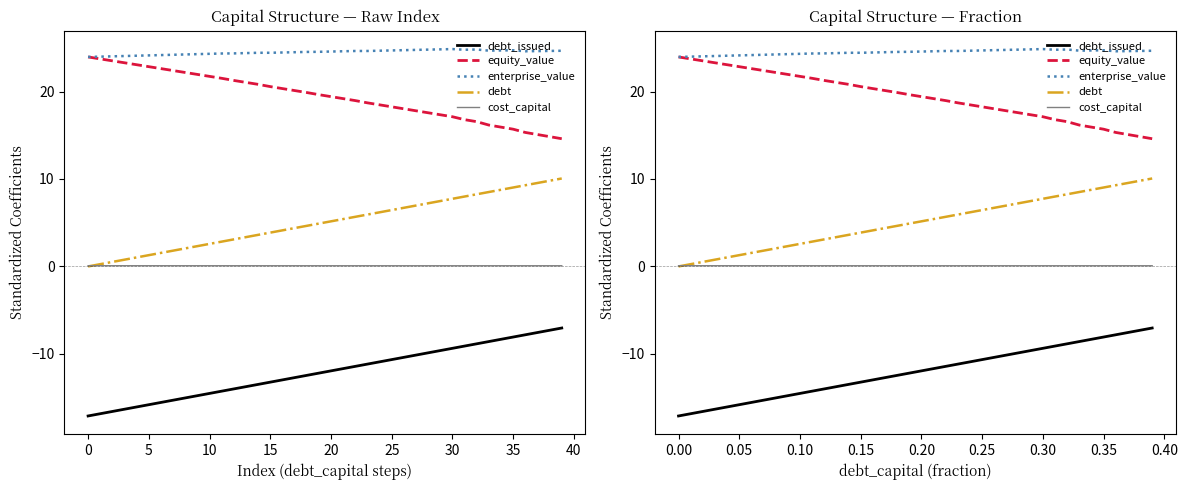

Is the value of equity_value at 24 greater than the value of cost_capital at 35?

Yes